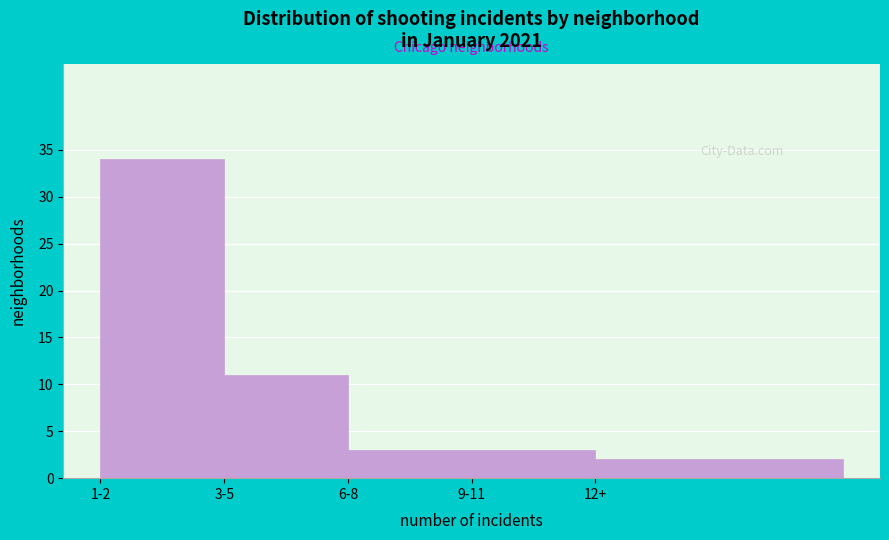

Reading left to right, extract all data points from this chart.

1-2=34	3-5=11	6-8=3	9-11=3	12+=2